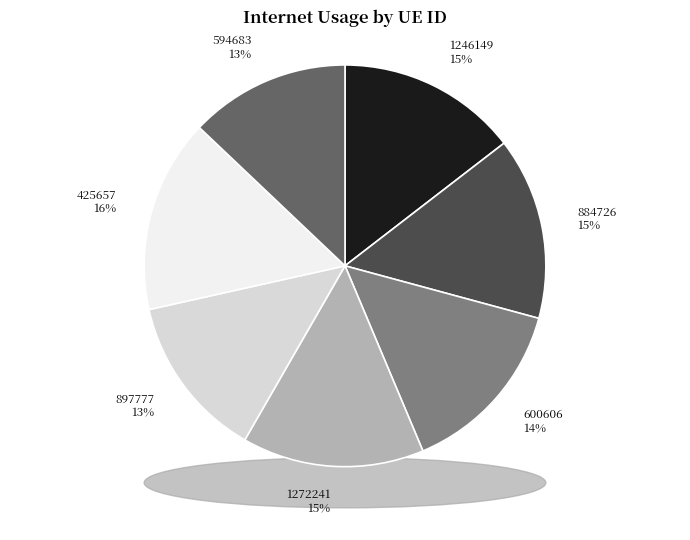

Which category has the smallest portion of the pie?

594683